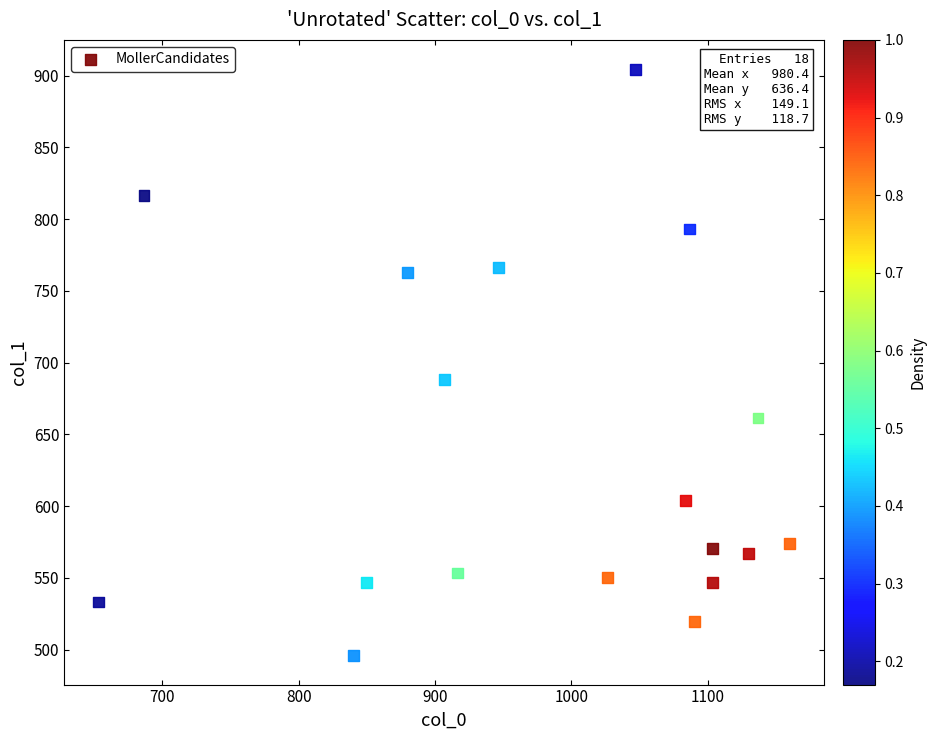

What Y value in the scatter plot is closest to 700?

688.5